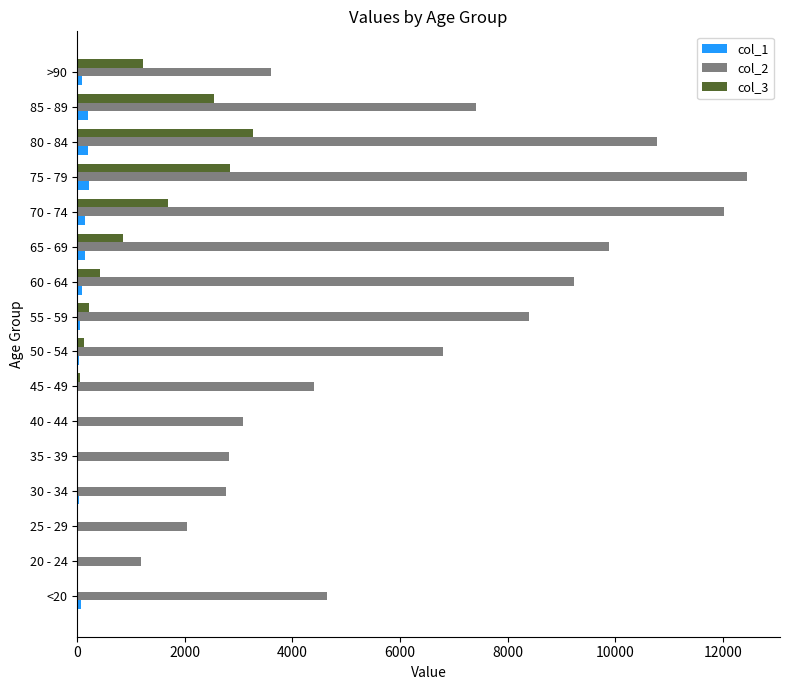

Which category has the highest value in the col_2 series?

75 - 79